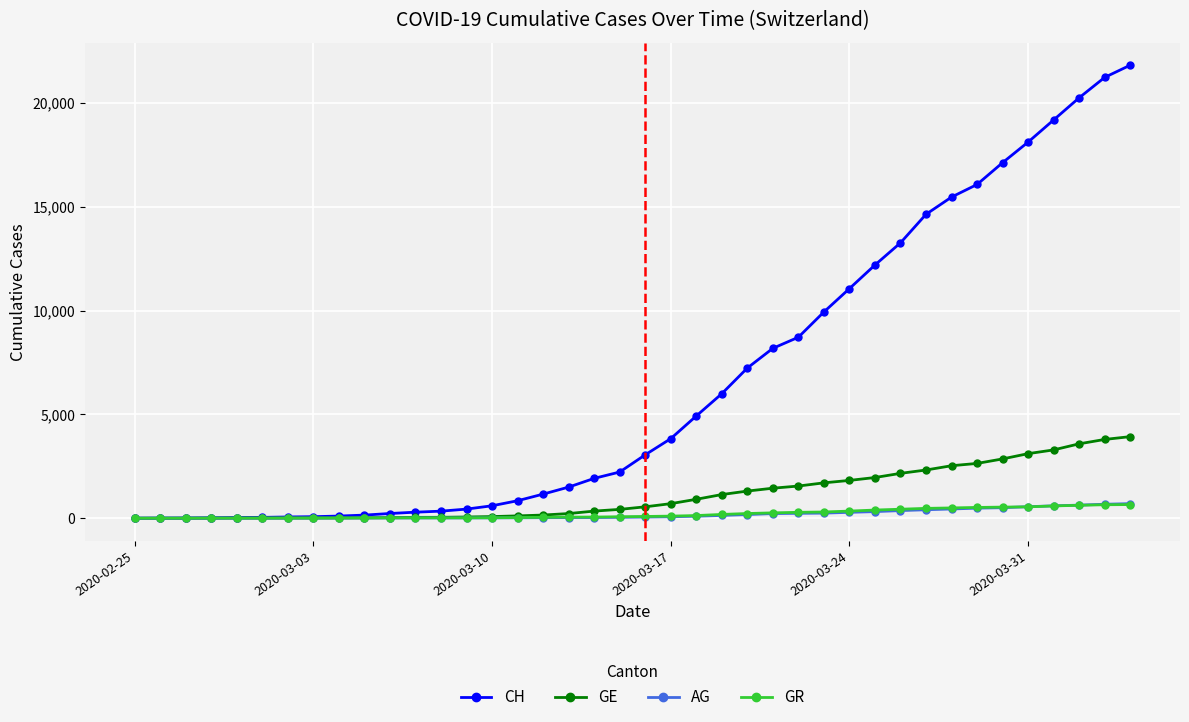

At how many categories does at least one series exceed 9679?

13